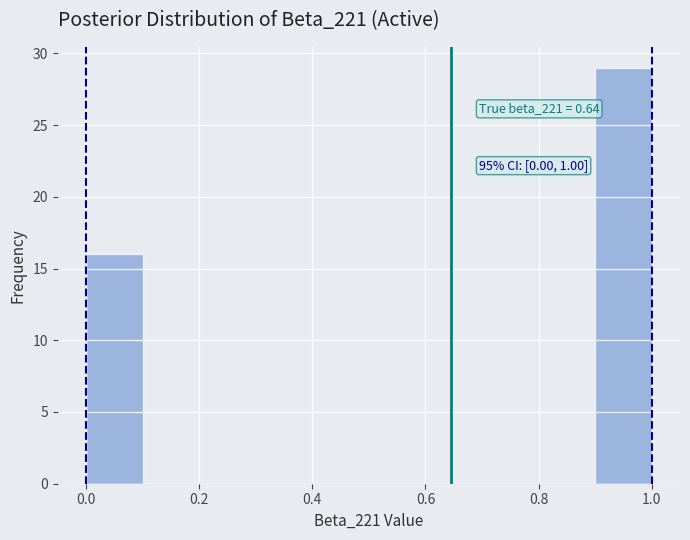

Over which range of the x-axis is the bar tallest?

0.9 to 1.0